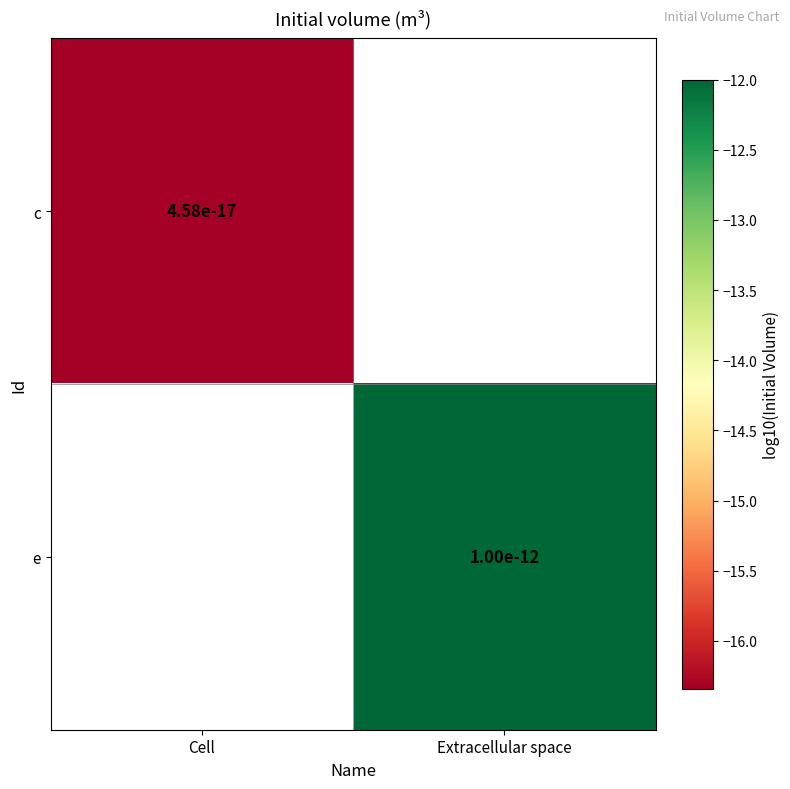

Is the value of c at Cell greater than the value of e at Extracellular space?

No